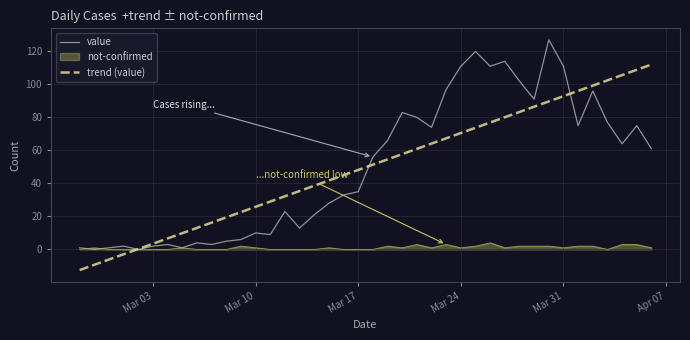

What are all the series names shown in the legend?

value, not-confirmed, trend (value)